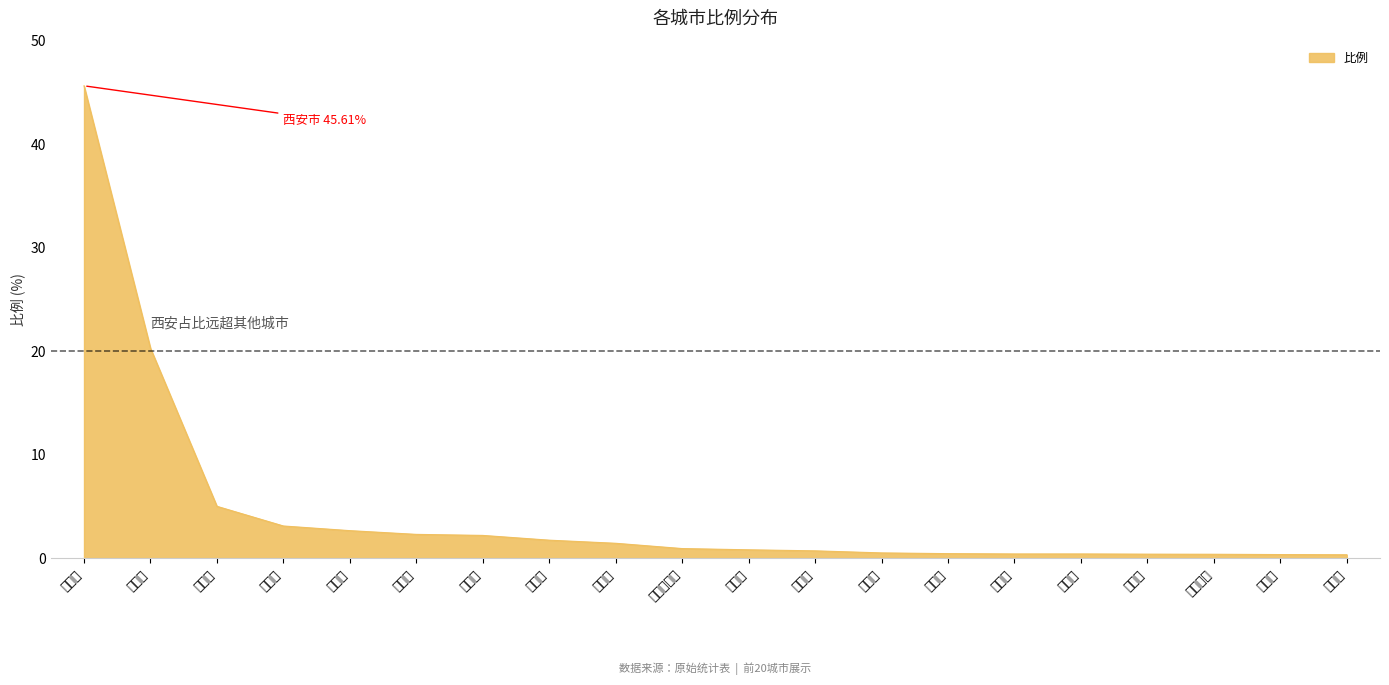

What is the difference between the maximum and minimum values?

45.3